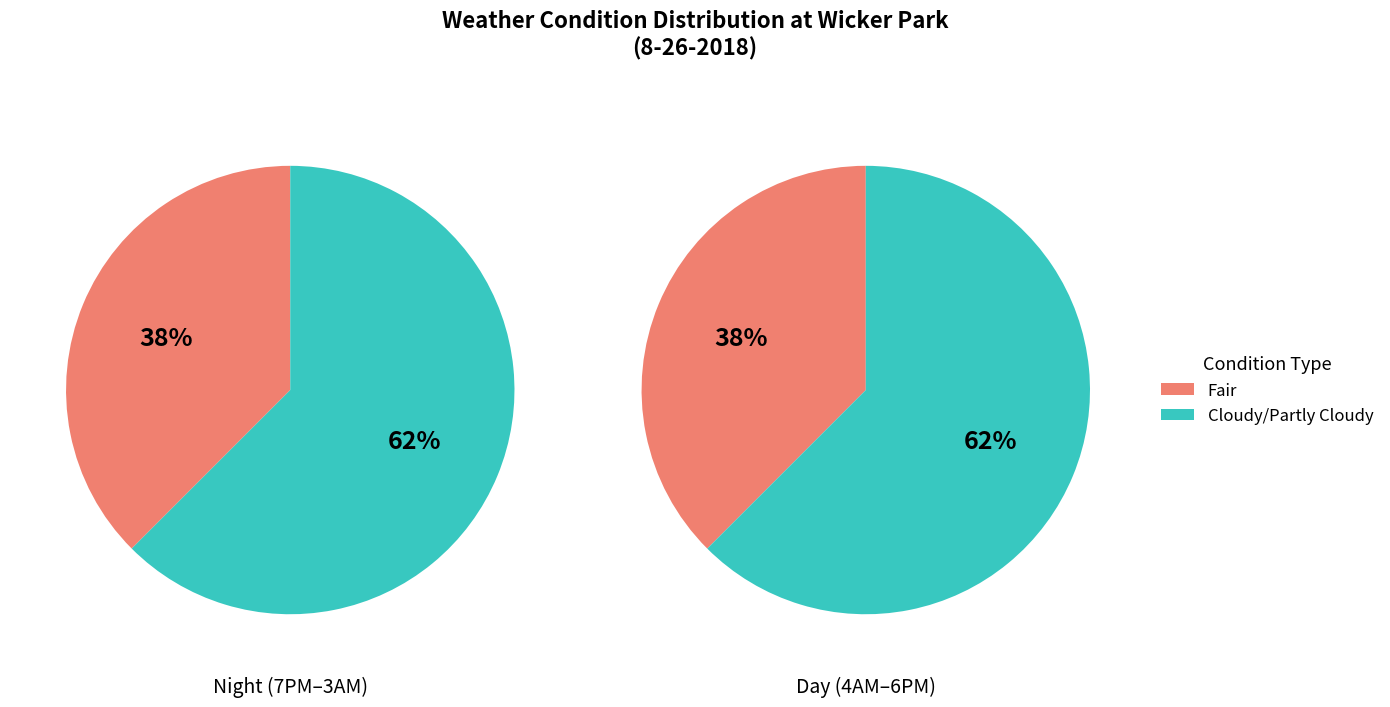

Does any single category account for the majority?

Yes